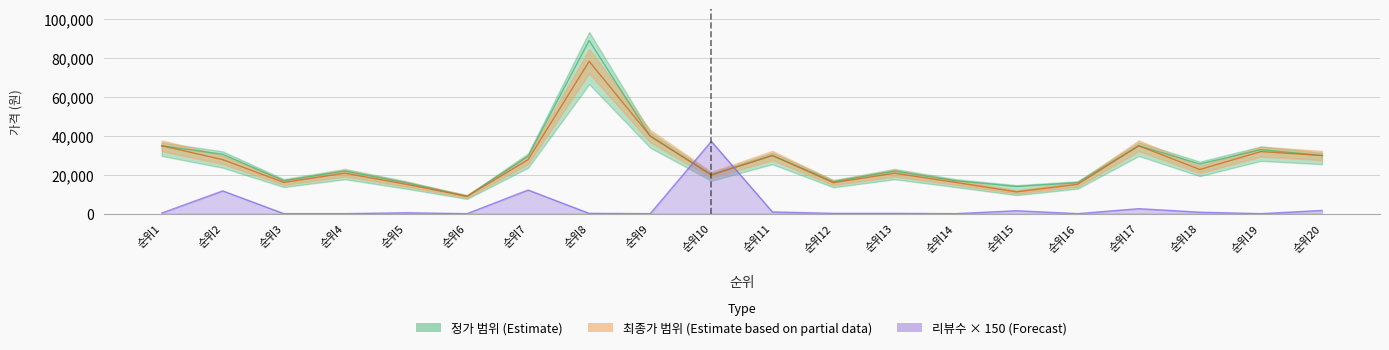

At which label does 정가 reach its minimum?

순위6